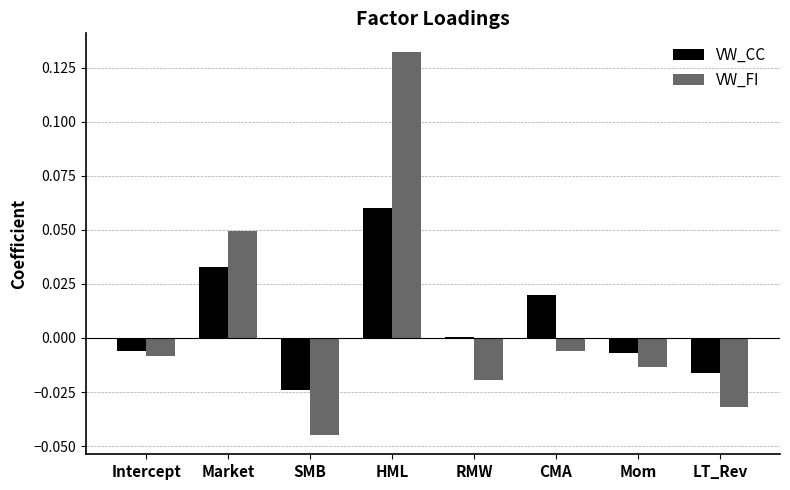

At which label does VW_FI first exceed 0?

Market